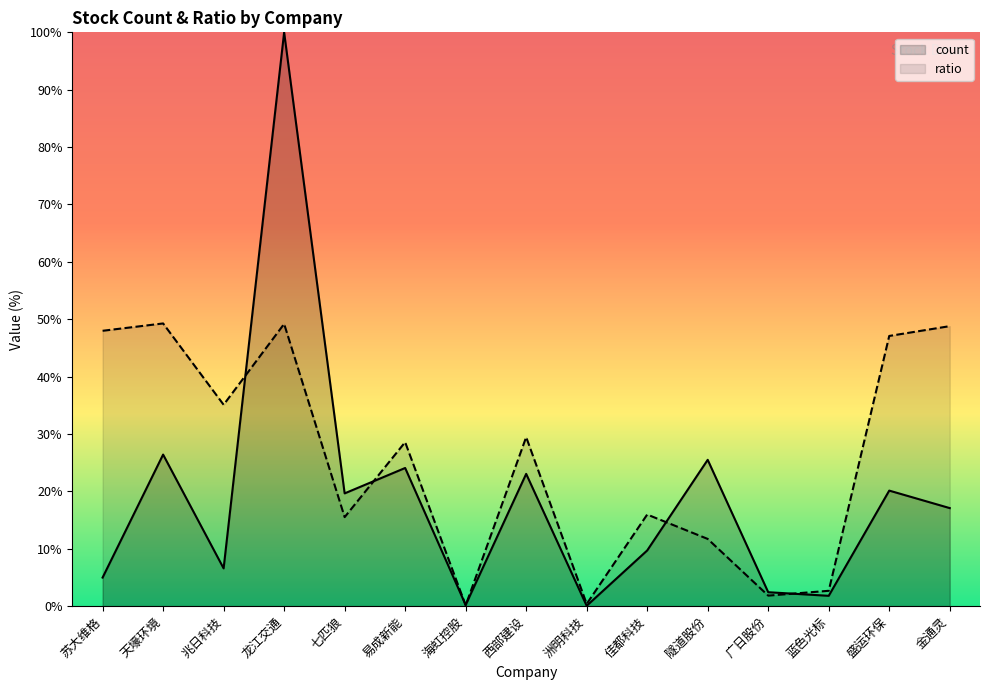

Is it true that count equals 0.1 at 洲明科技?

False